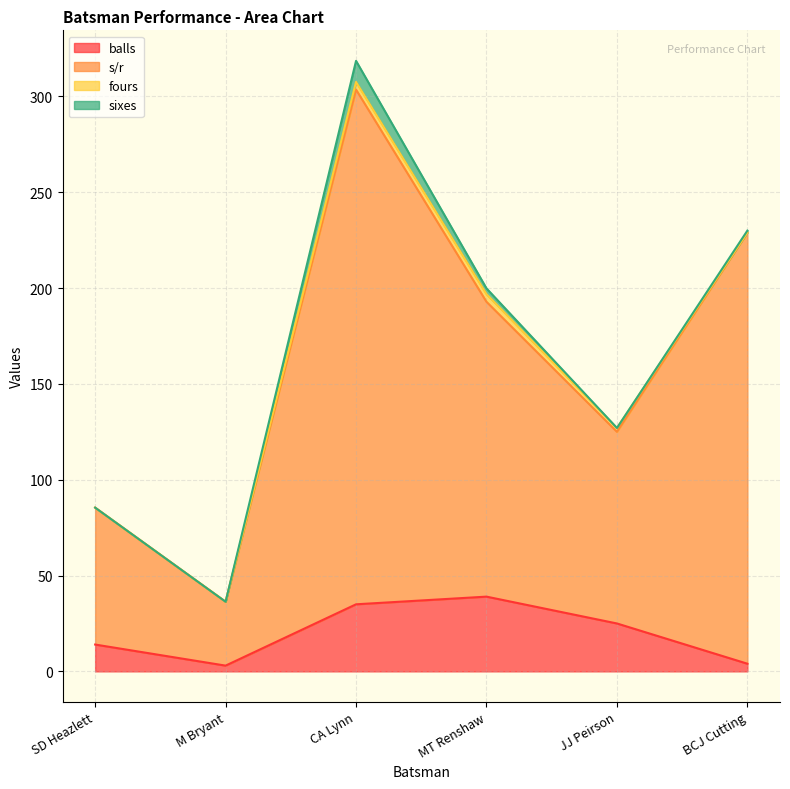

What are all the series names shown in the legend?

balls, s/r, fours, sixes